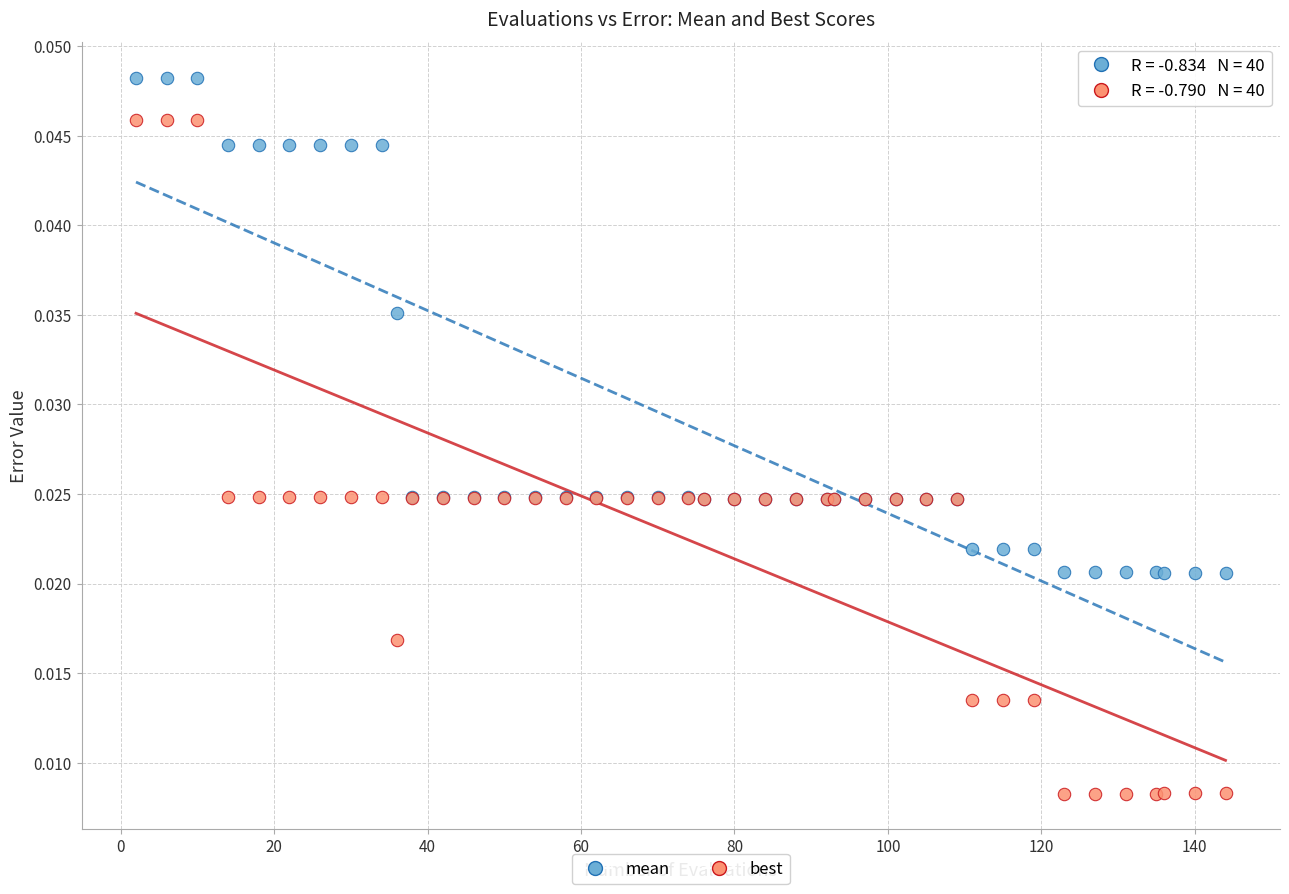

Which series reaches the minimum Y coordinate?

best